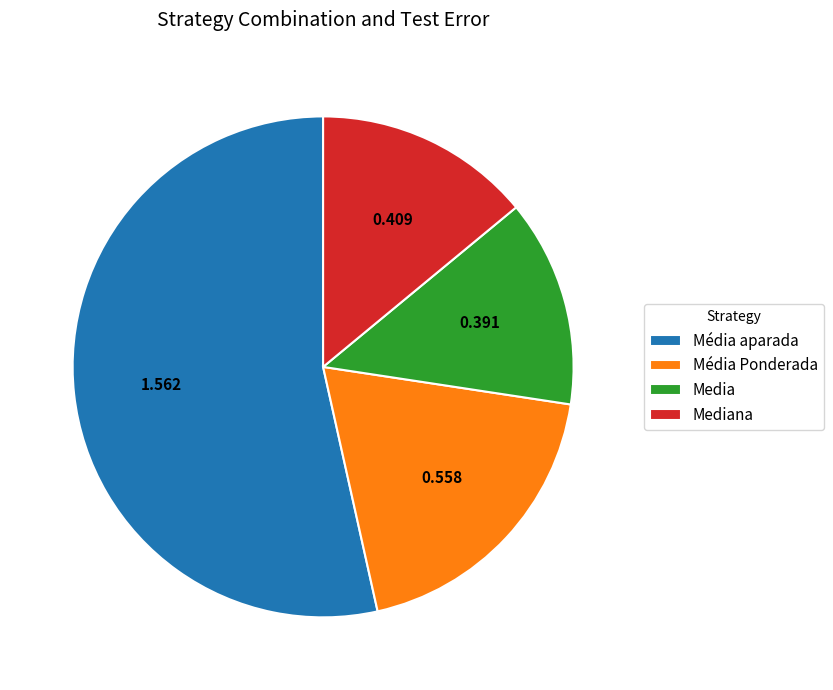

What is the smallest slice in the pie chart?

Media